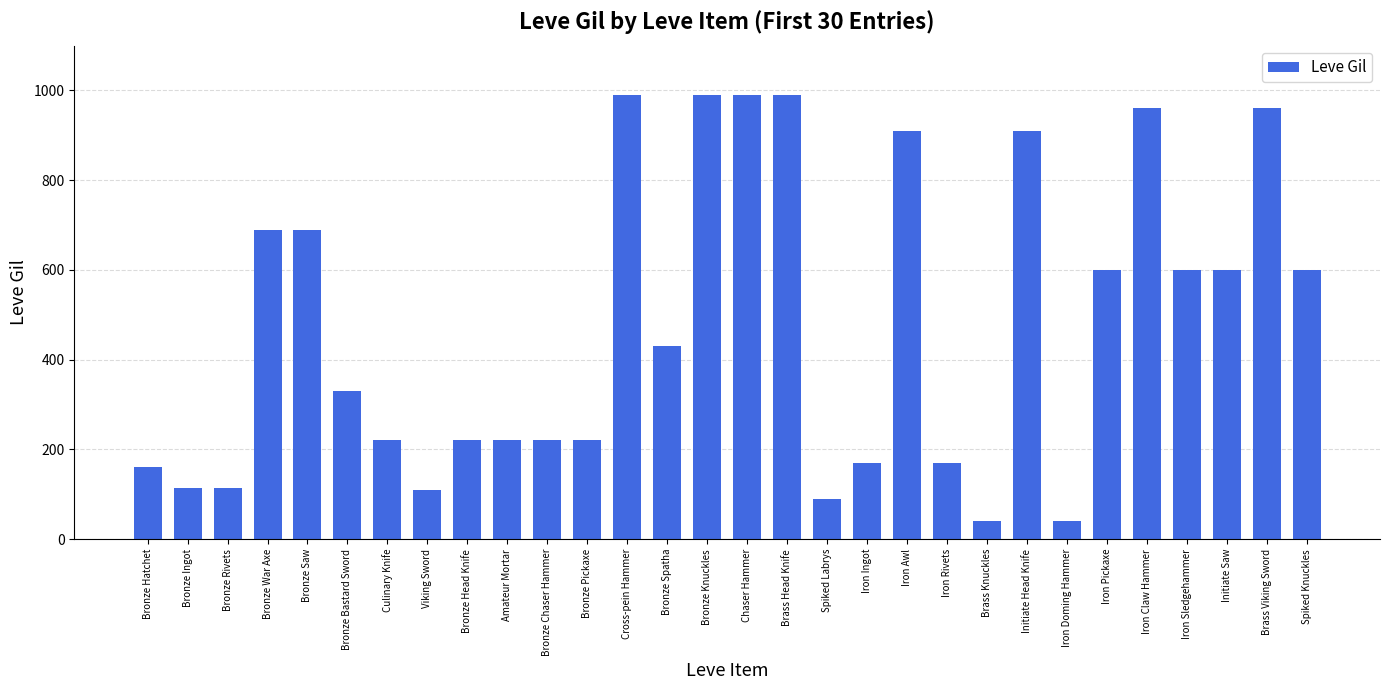

What is the label of the 24th bar from the right?

Culinary Knife